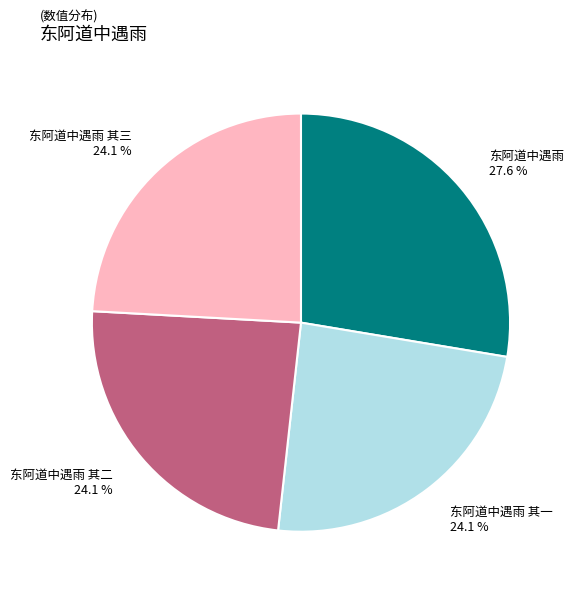

How much of the chart is everything except 东阿道中遇雨 其一 24.1 %?

75.9%